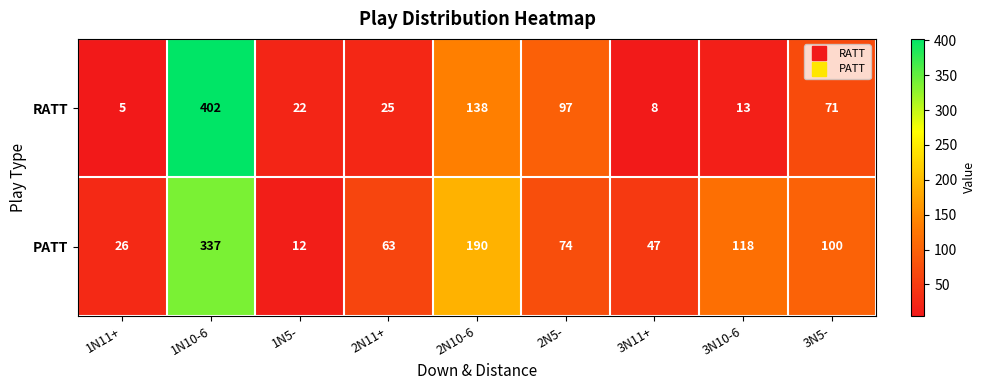

List the labels in order of PATT value, largest first.

1N10-6, 2N10-6, 3N10-6, 3N5-, 2N5-, 2N11+, 3N11+, 1N11+, 1N5-